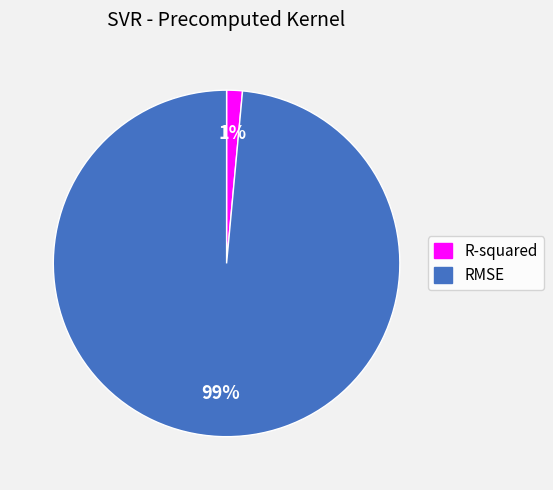

Rank the categories by value from highest to lowest.

RMSE, R-squared